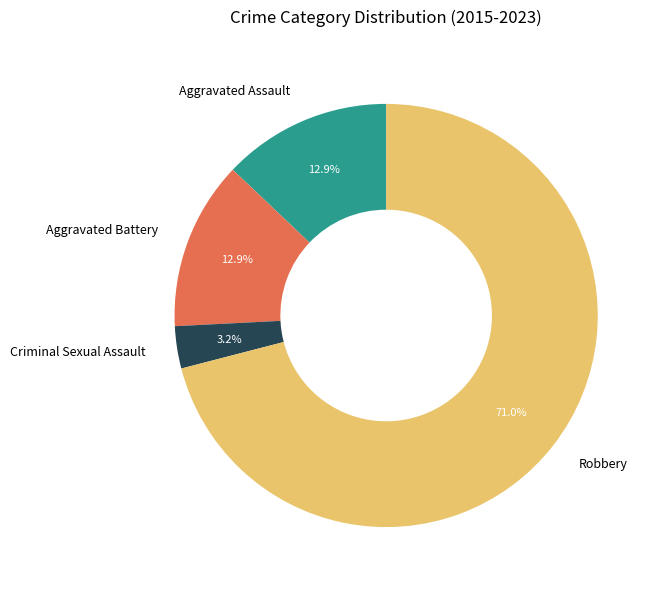

Does any single category account for the majority?

Yes